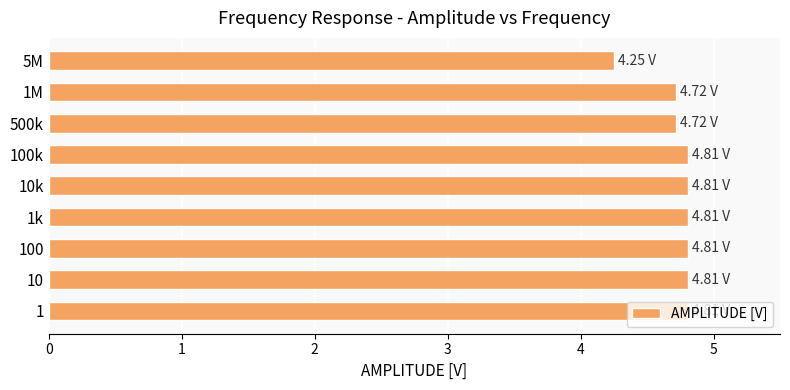

What is the average value?

4.7